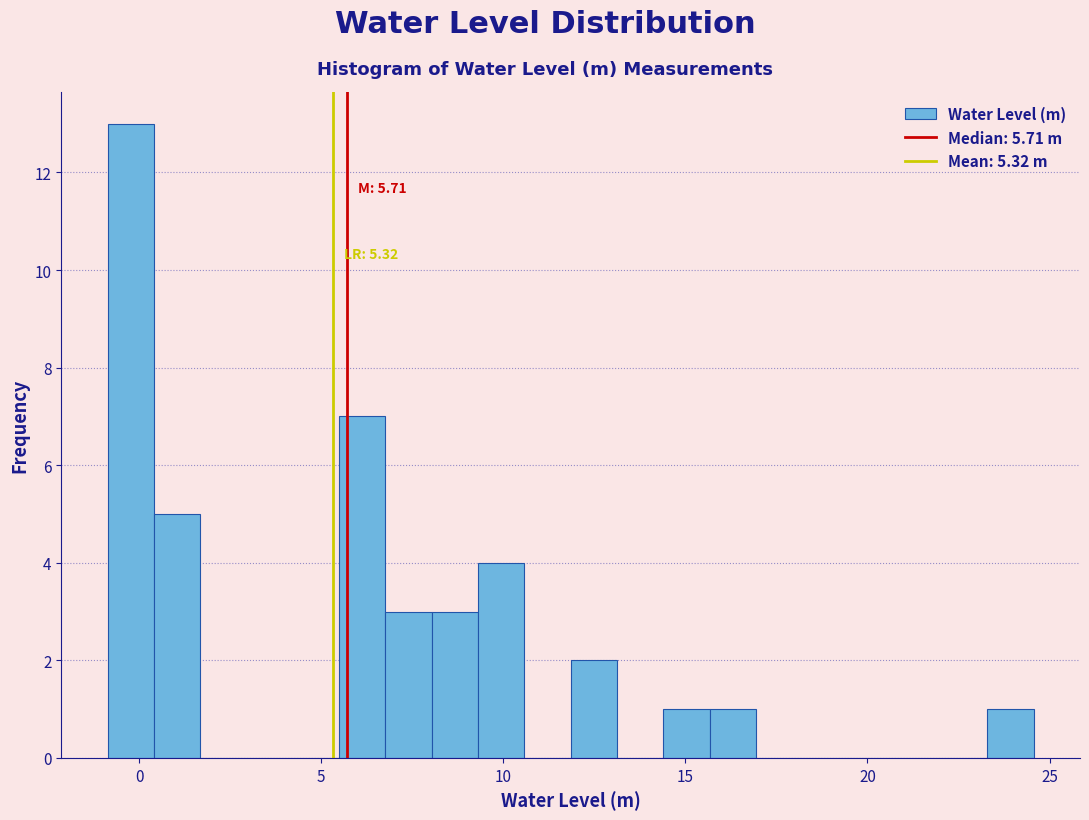

Read against the x-axis, roughly where is the centre of the tallest bar?

0.0